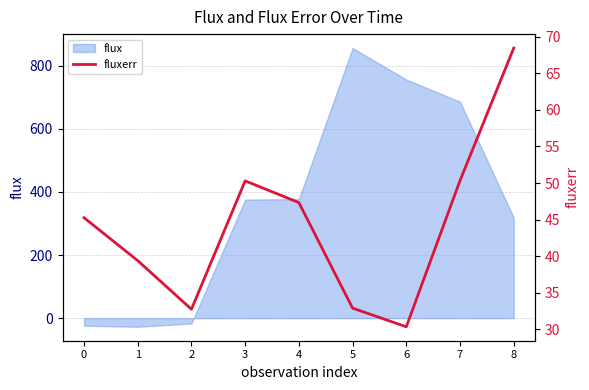

What is the value of the 5th point from the left?

47.3